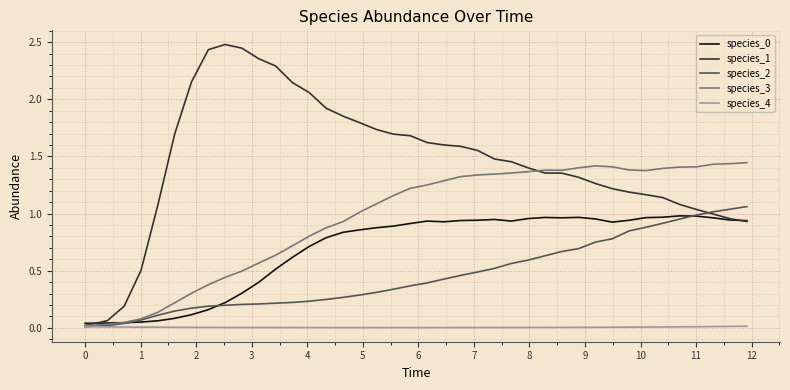

What is the greatest value displayed?

2.5